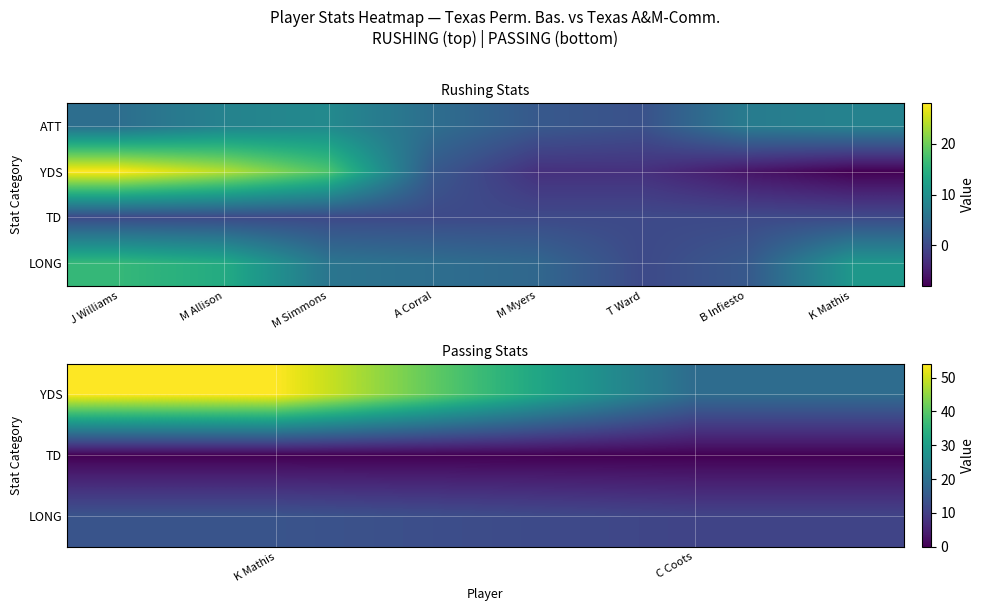

True or false: J Williams has a value of 13 at M Simmons.

False